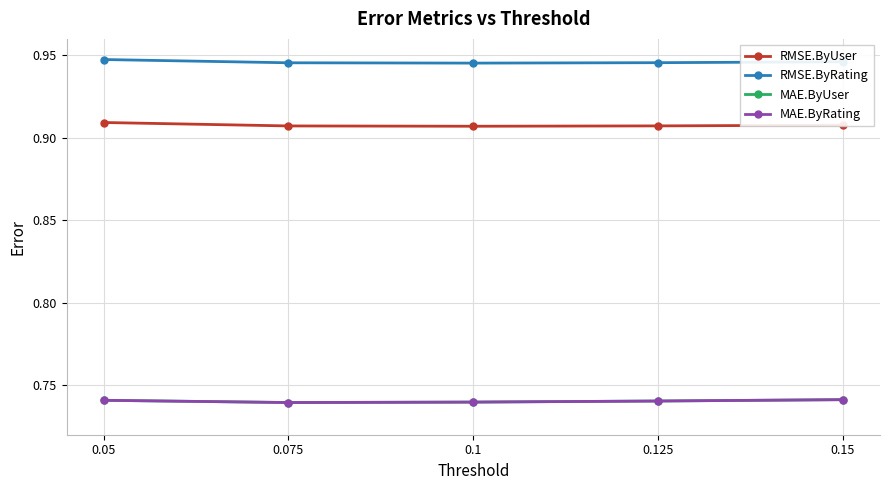

Is this an area chart (filled region under the line)?

No